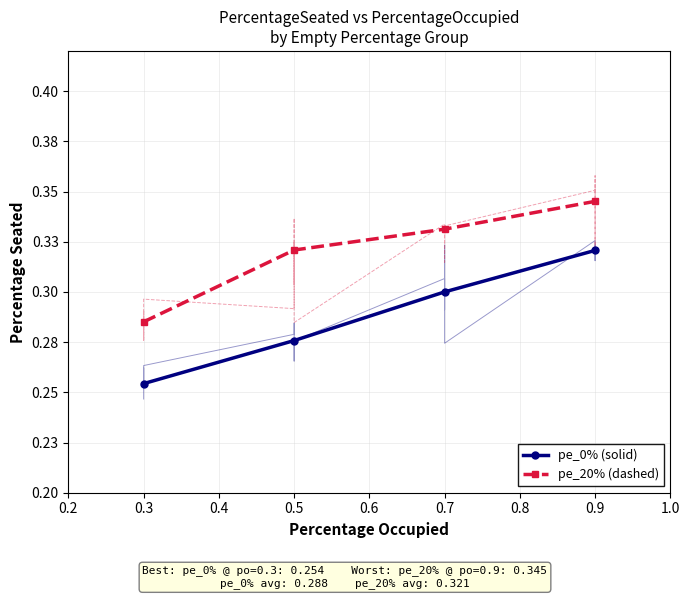

Rank the series at 0.9 from highest to lowest value.

pe_20% (dashed), pe_0% (solid)